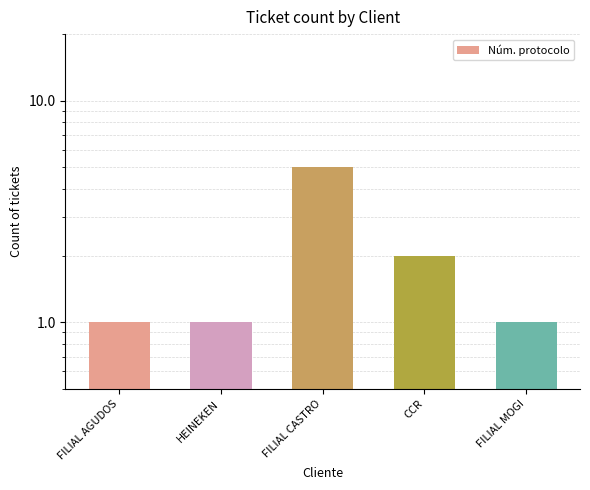

Approximately how many times larger is the value at FILIAL AGUDOS compared to CCR?

0.5